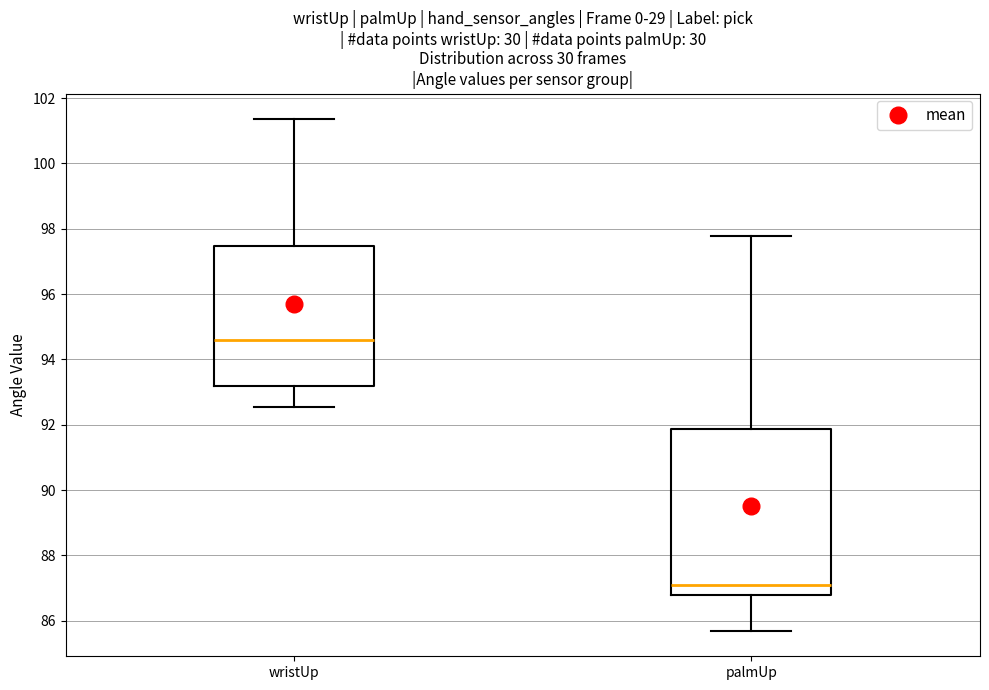

Which box has the highest median line?

wristUp